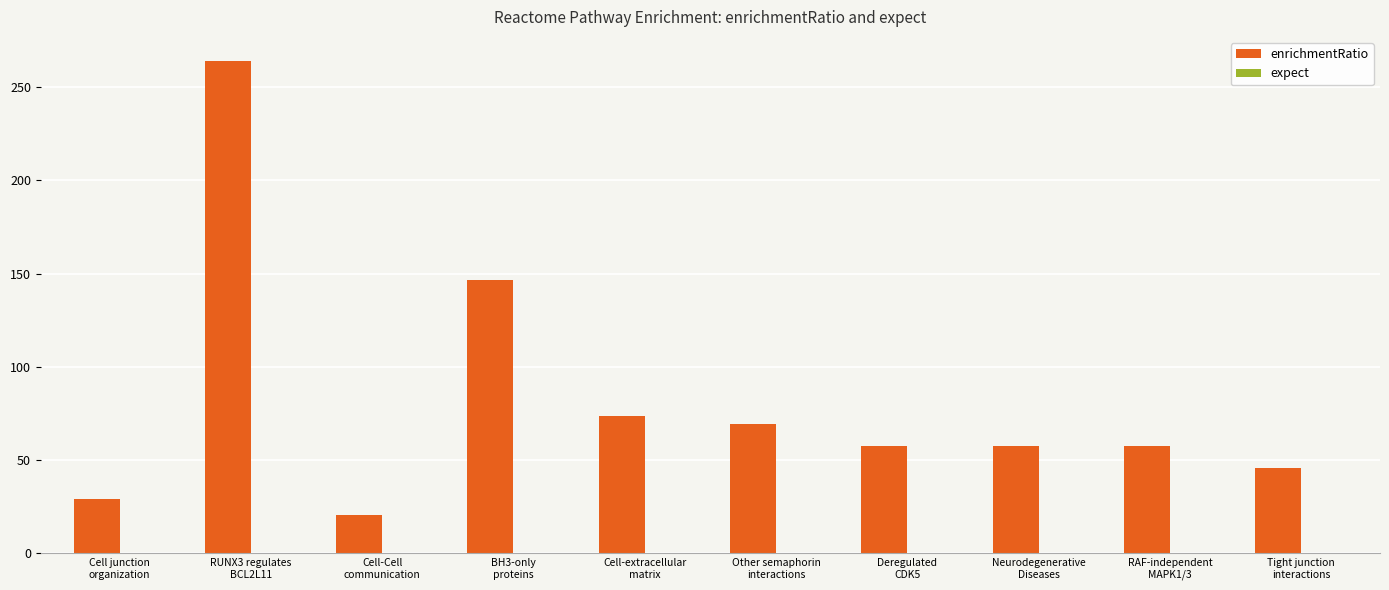

Which series has the largest total across all categories?

enrichmentRatio